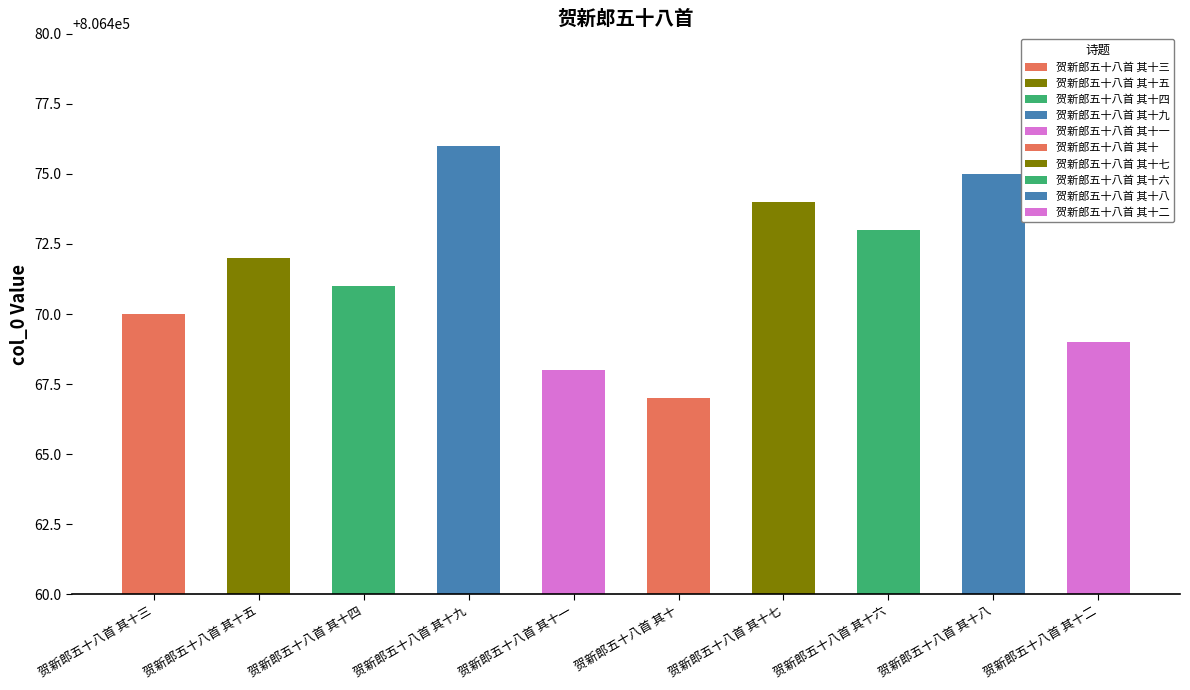

What position from the right is 贺新郎五十八首 其十六?

3